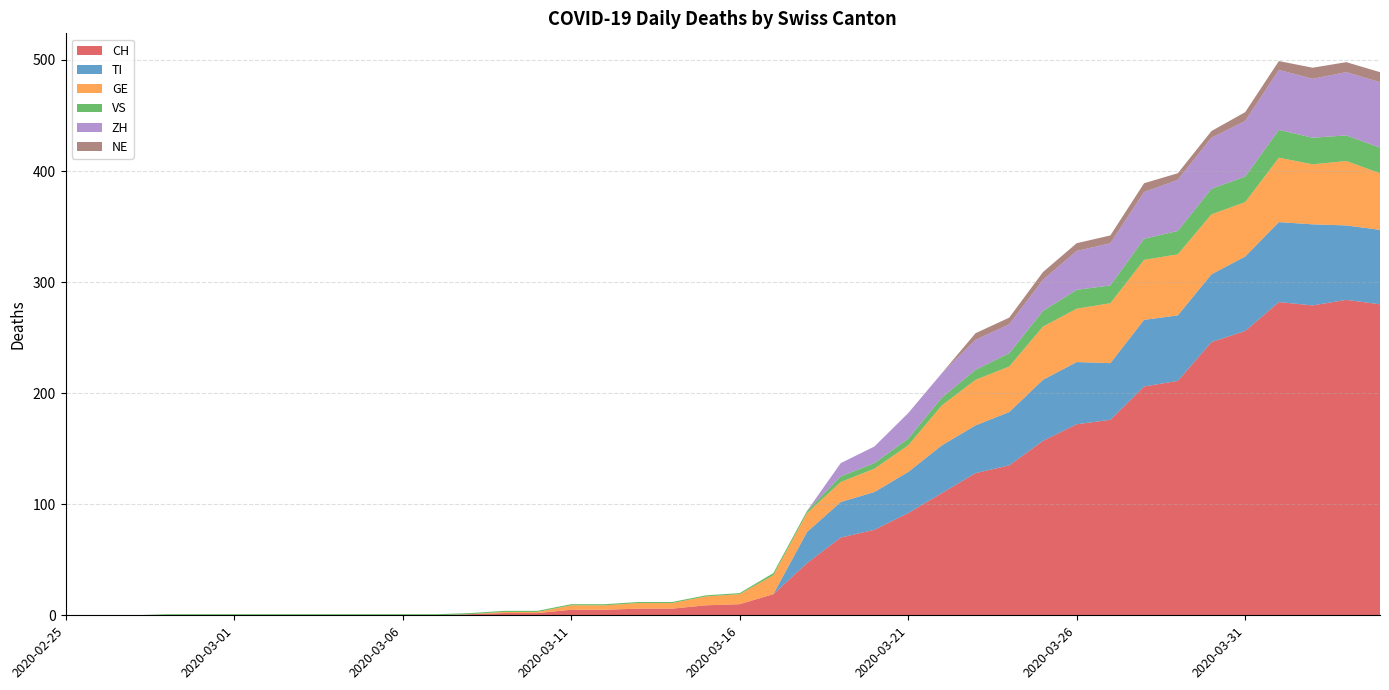

Reading right to left, extract all data points from this chart.

CH: 280	284	279	282	256	246	211	206	176	172	157	135	128	110	92	77	70	47	19	10	9	6	6	5	5	2	2	1	0	0	0	0	0	0	0	0	0	0	0	0
TI: 67	67	73	72	67	61	59	60	51	56	55	48	43	43	37	34	32	28	0	0	0	0	0	0	0	0	0	0	0	0	0	0	0	0	0	0	0	0	0	0
GE: 51	58	54	58	49	54	55	54	54	48	48	41	41	36	24	21	18	17	17	9	8	5	5	4	4	1	1	0	0	0	0	0	0	0	0	0	0	0	0	0
VS: 23	23	24	25	23	23	21	19	16	17	14	12	9	7	6	5	5	2	2	1	1	1	1	1	1	1	1	1	1	1	1	1	1	1	1	1	1	0	0	0
ZH: 59	57	53	54	50	46	46	42	38	35	28	26	27	22	23	15	12	0	0	0	0	0	0	0	0	0	0	0	0	0	0	0	0	0	0	0	0	0	0	0
NE: 9	9	10	8	8	6	6	8	7	7	7	6	6	0	0	0	0	0	0	0	0	0	0	0	0	0	0	0	0	0	0	0	0	0	0	0	0	0	0	0